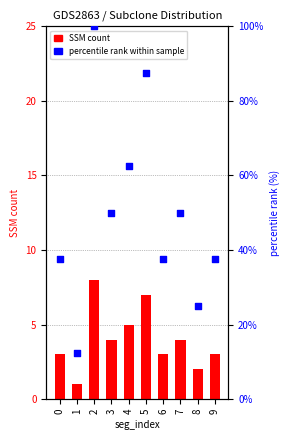

Which series reaches the maximum Y coordinate?

percentile rank within sample